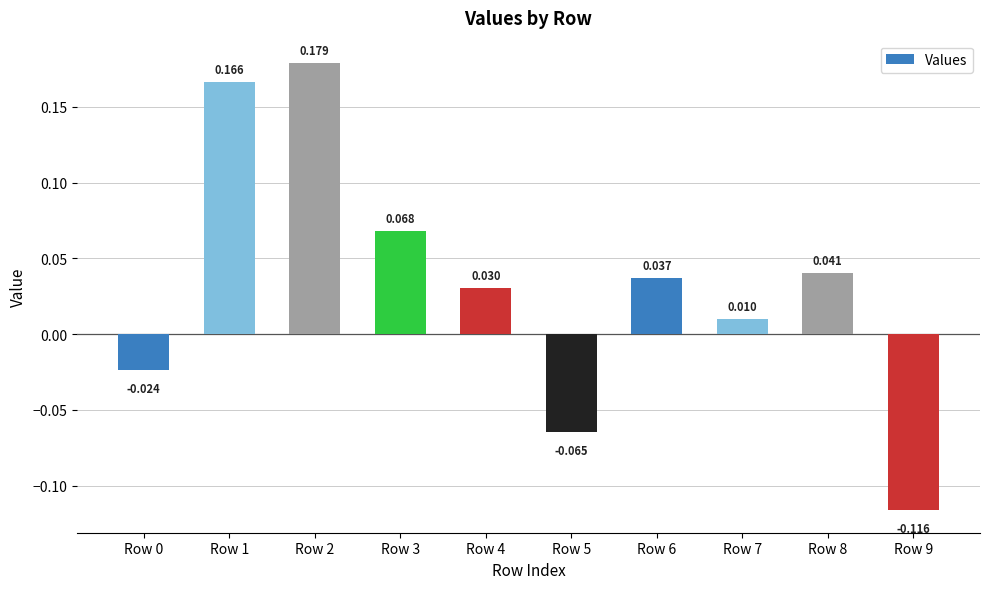

List the labels in order of value, smallest first.

Row 9, Row 5, Row 0, Row 7, Row 4, Row 6, Row 8, Row 3, Row 1, Row 2